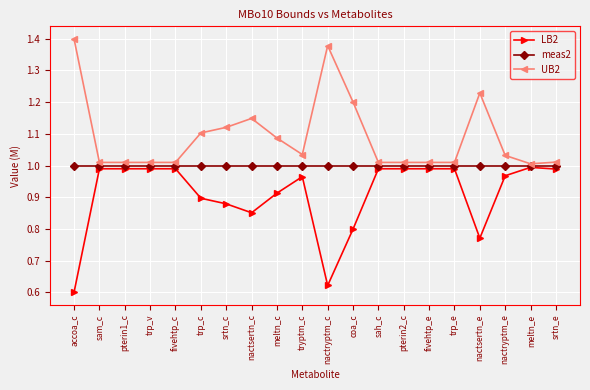

At which category does the chart reach its peak across all series?

accoa_c